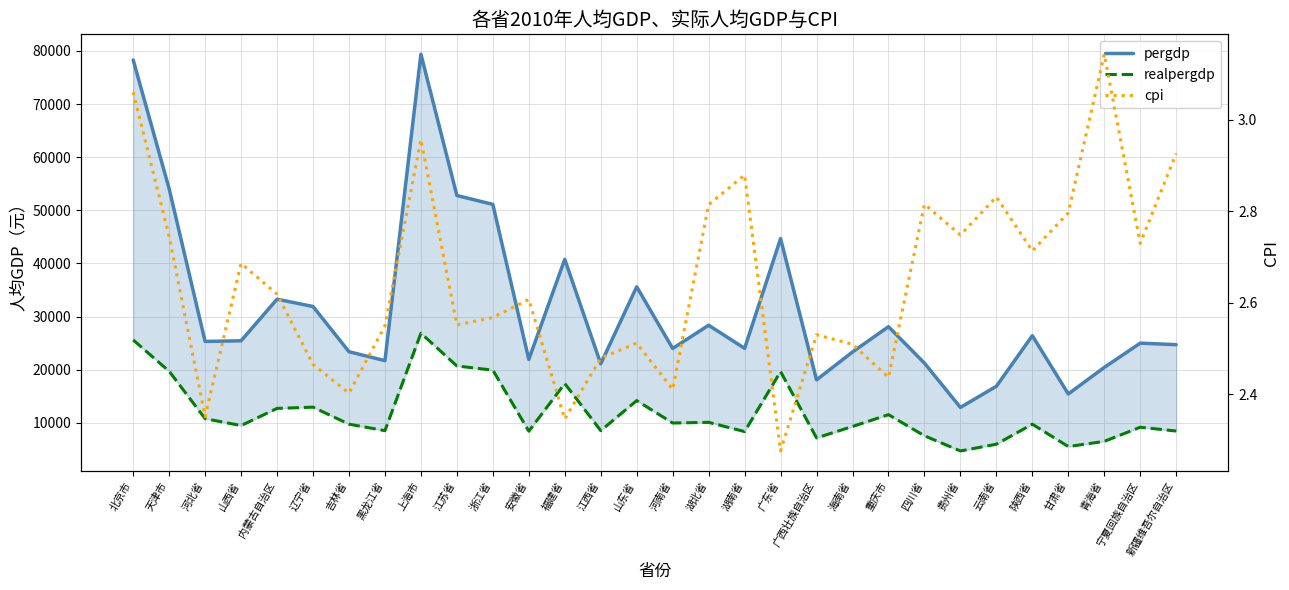

What is the value of the realpergdp point at the 10th from the left?

20688.7